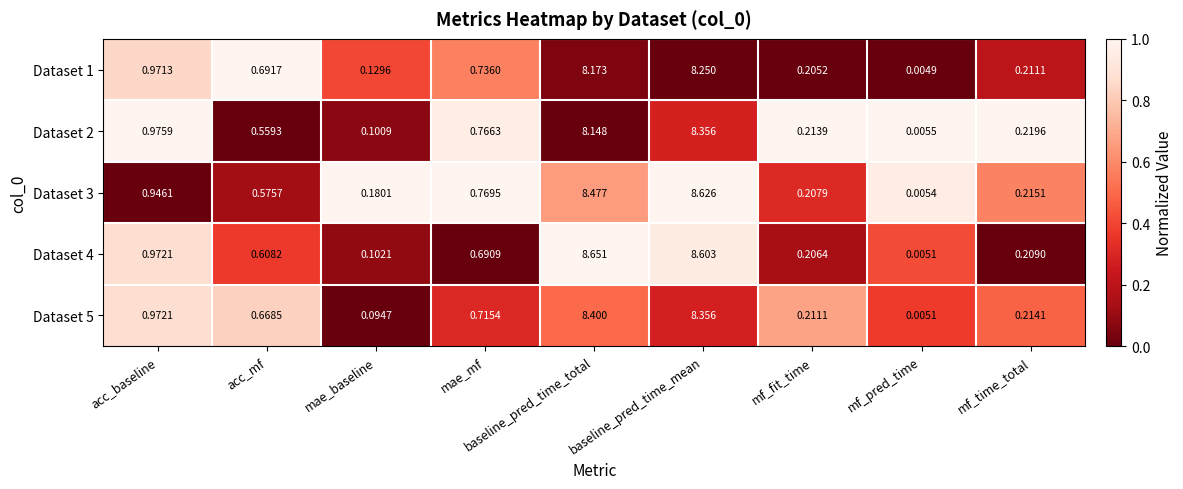

Which category has the lowest value in the Dataset 5 series?

mf_pred_time